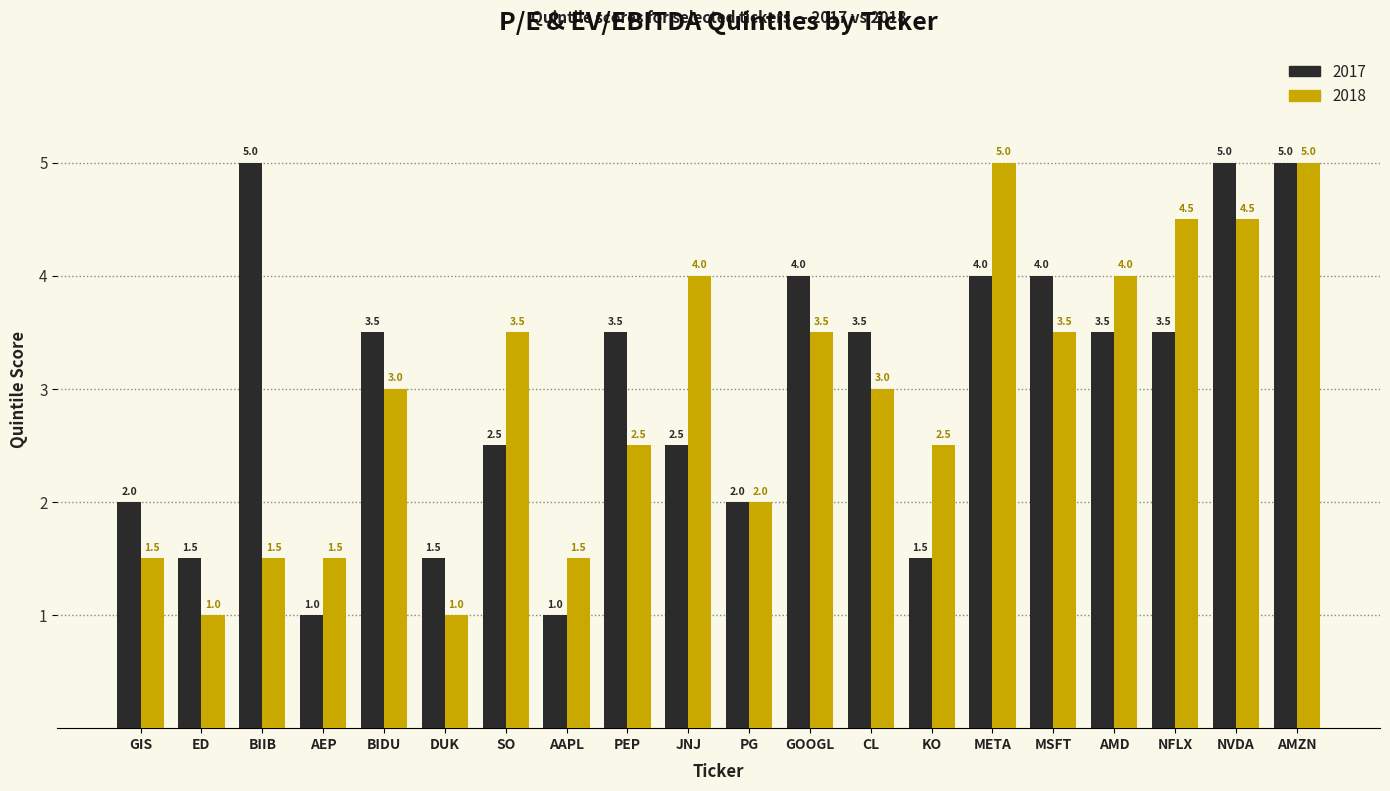

List the series in order of their overall mean, highest first.

2017, 2018